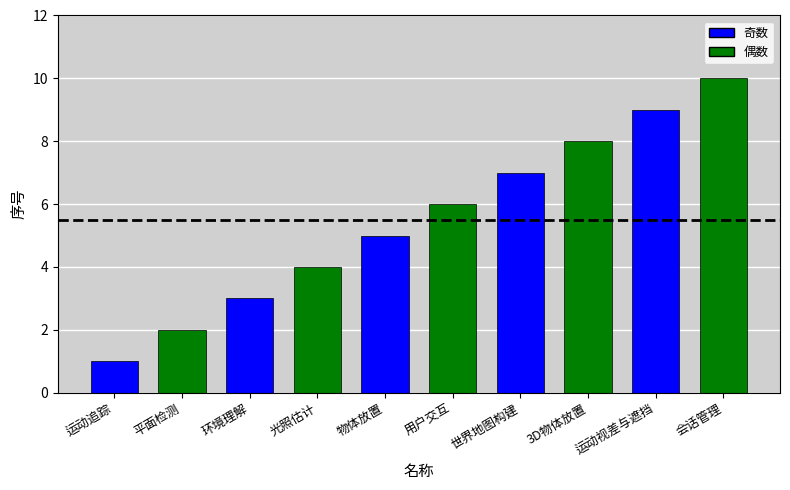

At which category does the chart reach its peak across all series?

会话管理